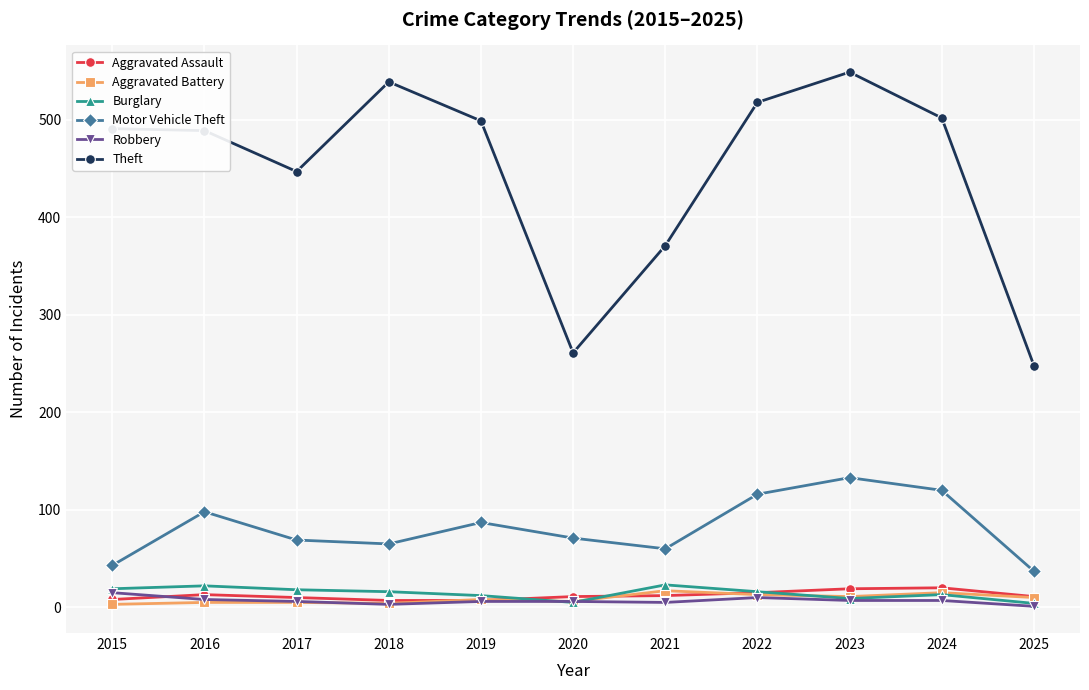

True or false: Motor Vehicle Theft and Theft cross at least once.

False